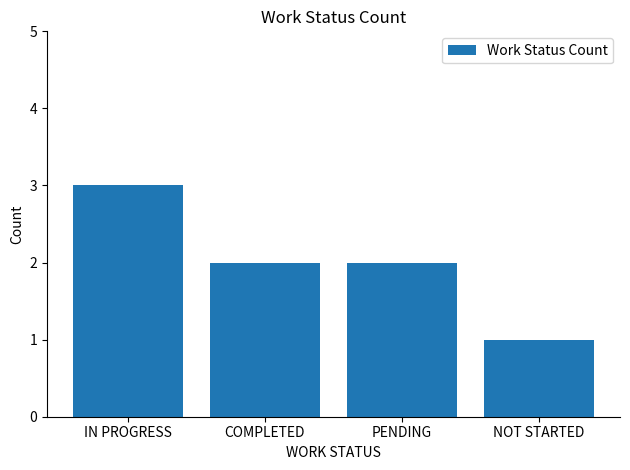

Which has a higher value, NOT STARTED or COMPLETED?

COMPLETED